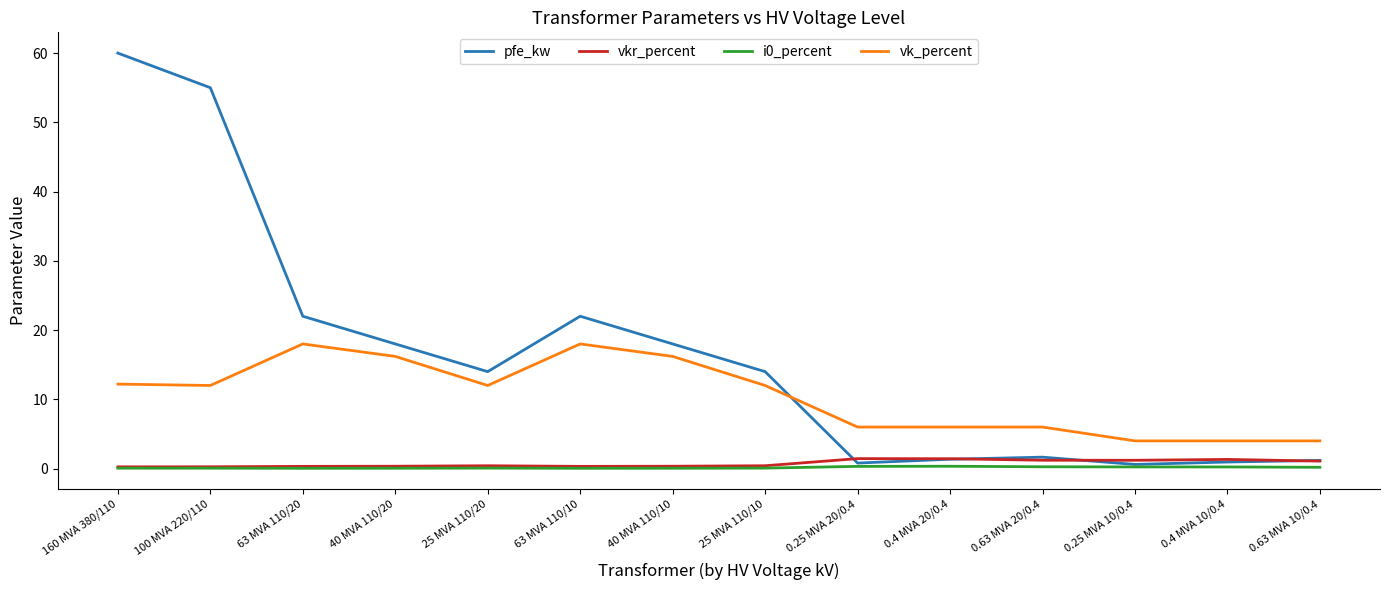

Is it true that pfe_kw equals 22.0 at 63 MVA 110/20?

True